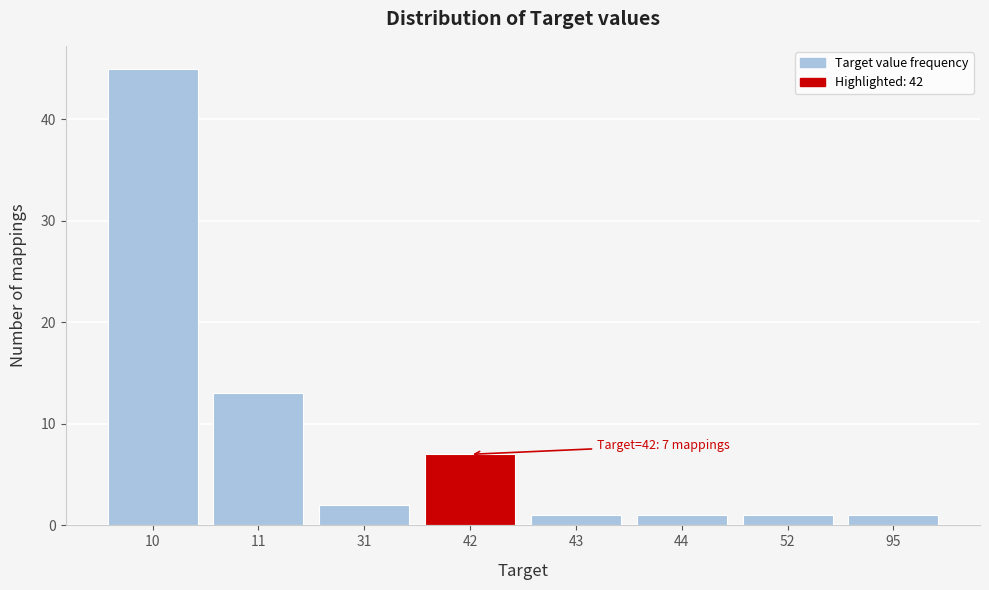

Reading left to right, transcribe all the data shown in this chart.

10=45	11=13	31=2	42=7	43=1	44=1	52=1	95=1